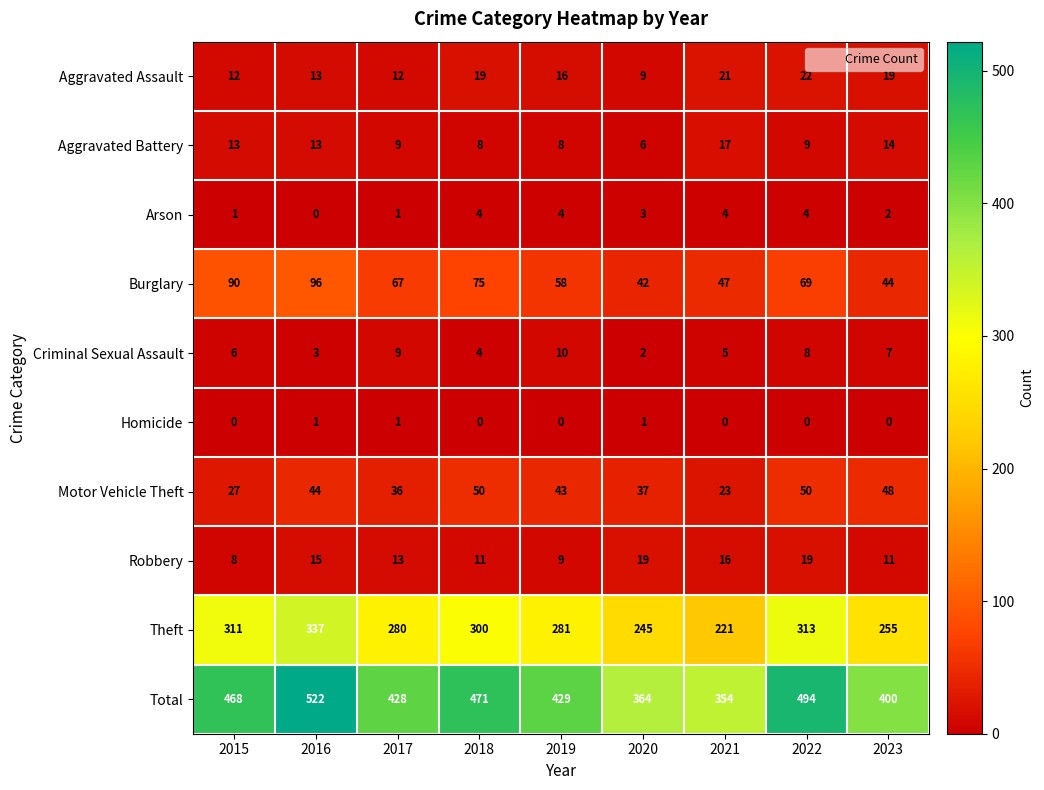

What is the minimum value for Aggravated Assault?

9